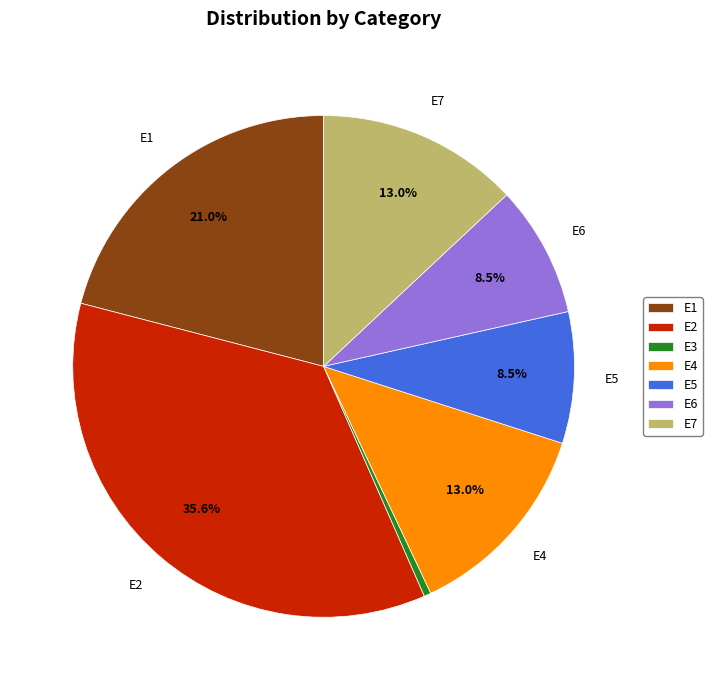

Count the number of slices in the pie.

7